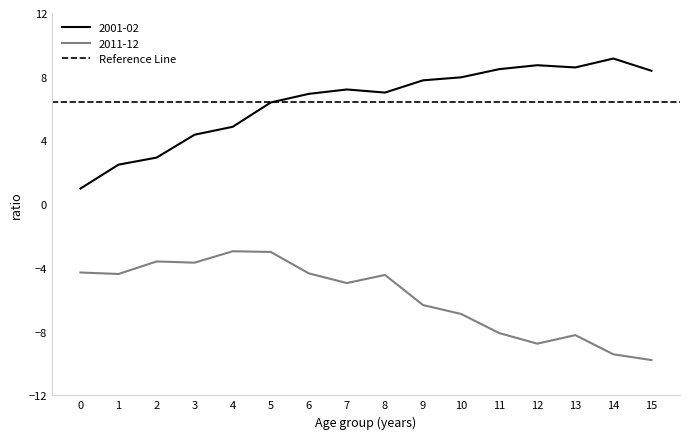

How many data points does each series have?

16